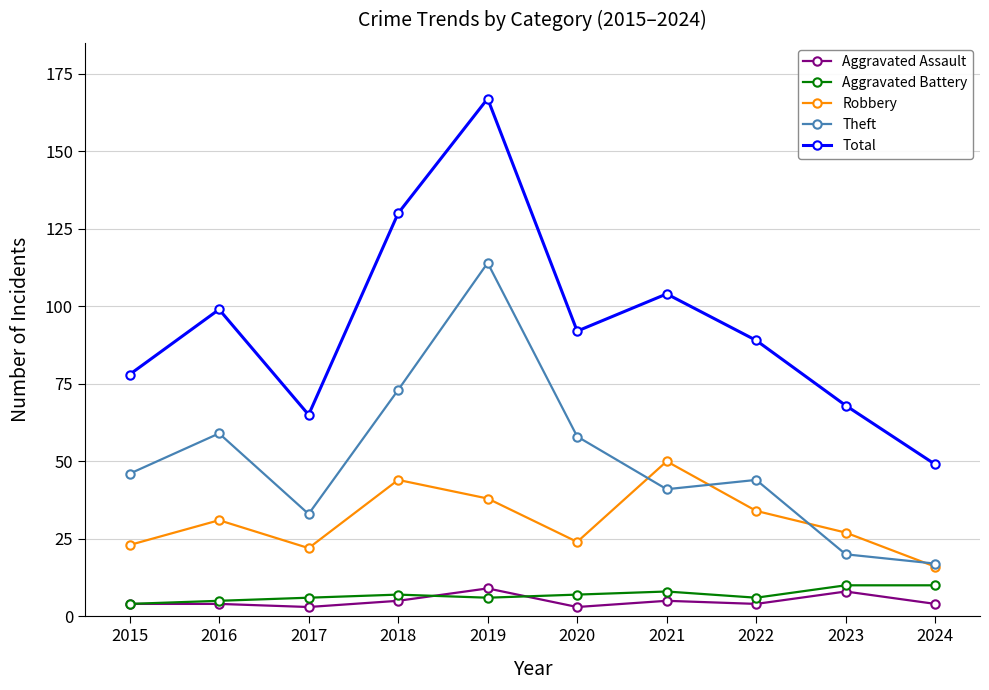

How many values in the Robbery series are below 31?

5